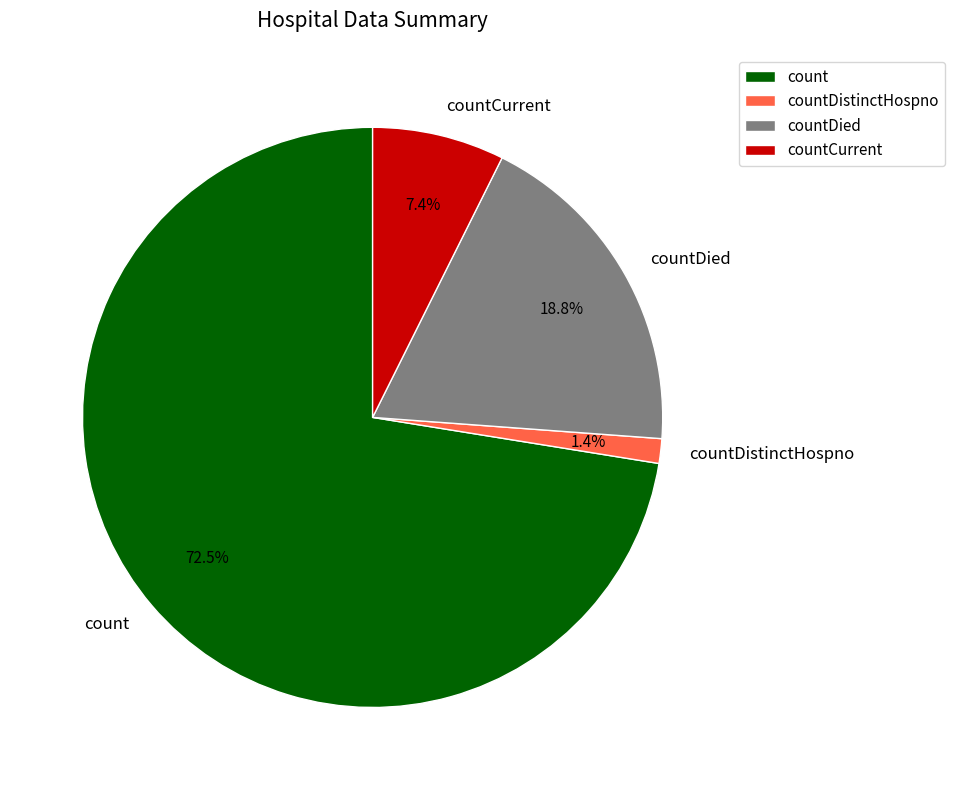

How much of the chart is everything except countDied?

81.2%